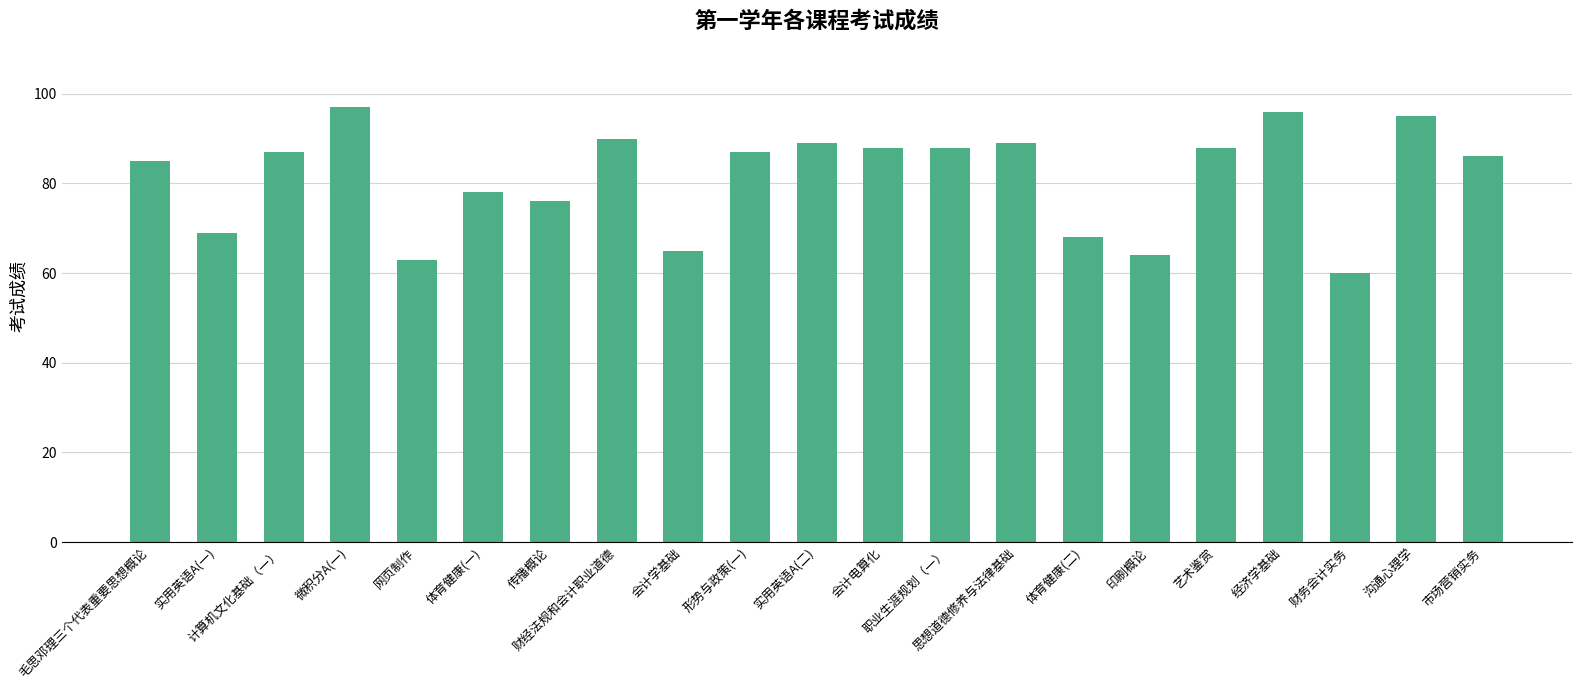

What is the label of the 20th bar from the right?

实用英语A(一)